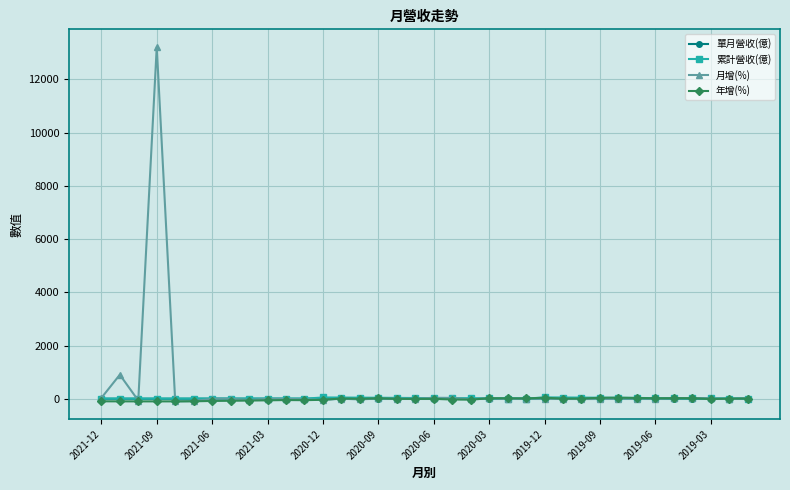

How many lines are shown in the chart?

4